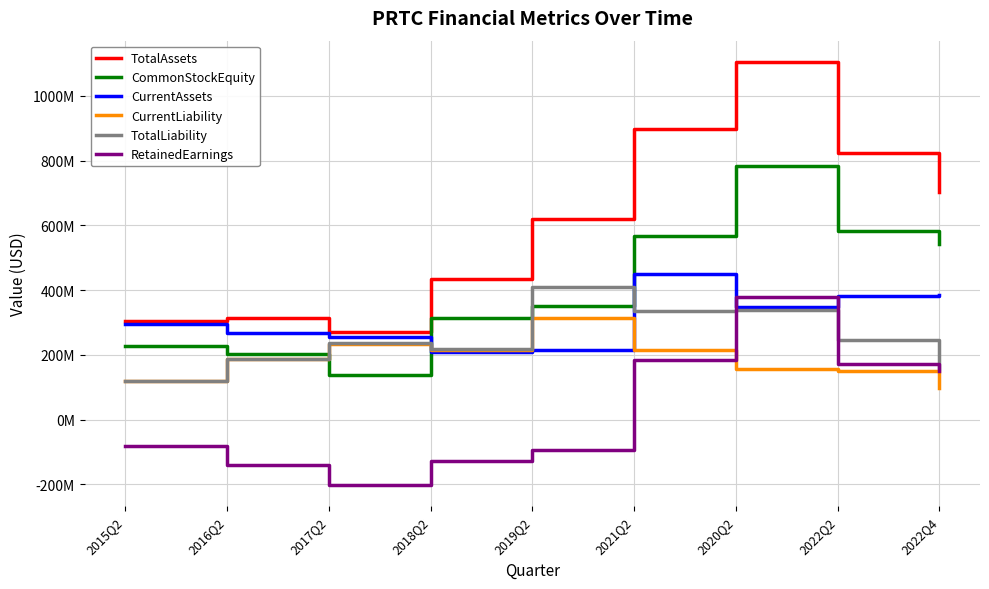

The value of CurrentAssets at 2016Q2 is 268259000. True or false?

True